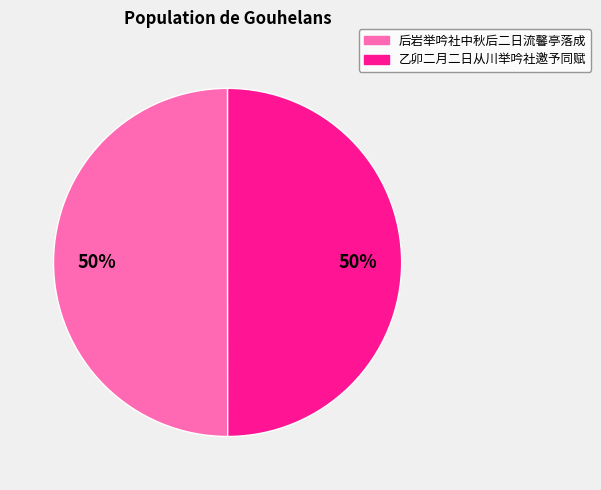

What is the ratio of the value at 乙卯二月二日从川举吟社邀予同赋 to the value at 后岩举吟社中秋后二日流馨亭落成?

1.0